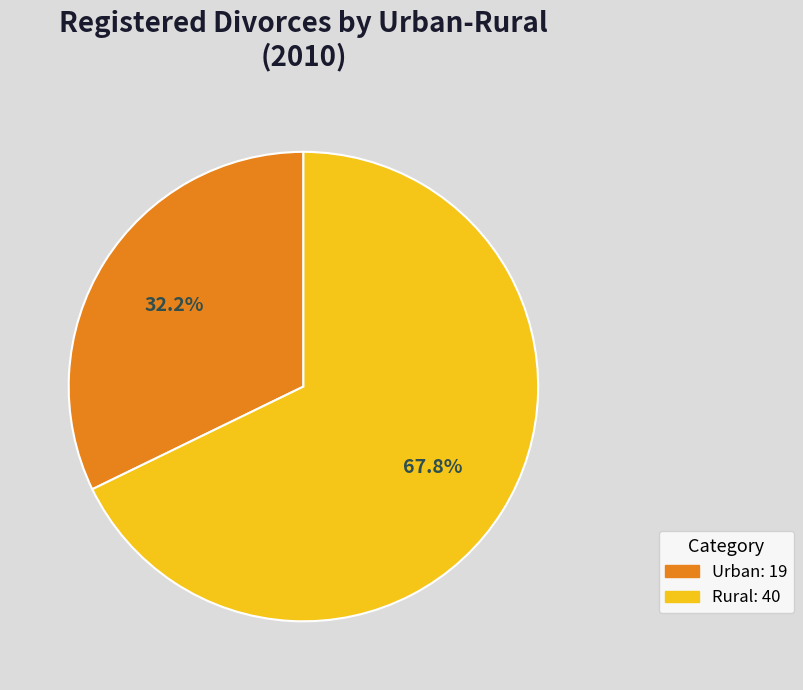

Is there a majority slice in this chart?

Yes